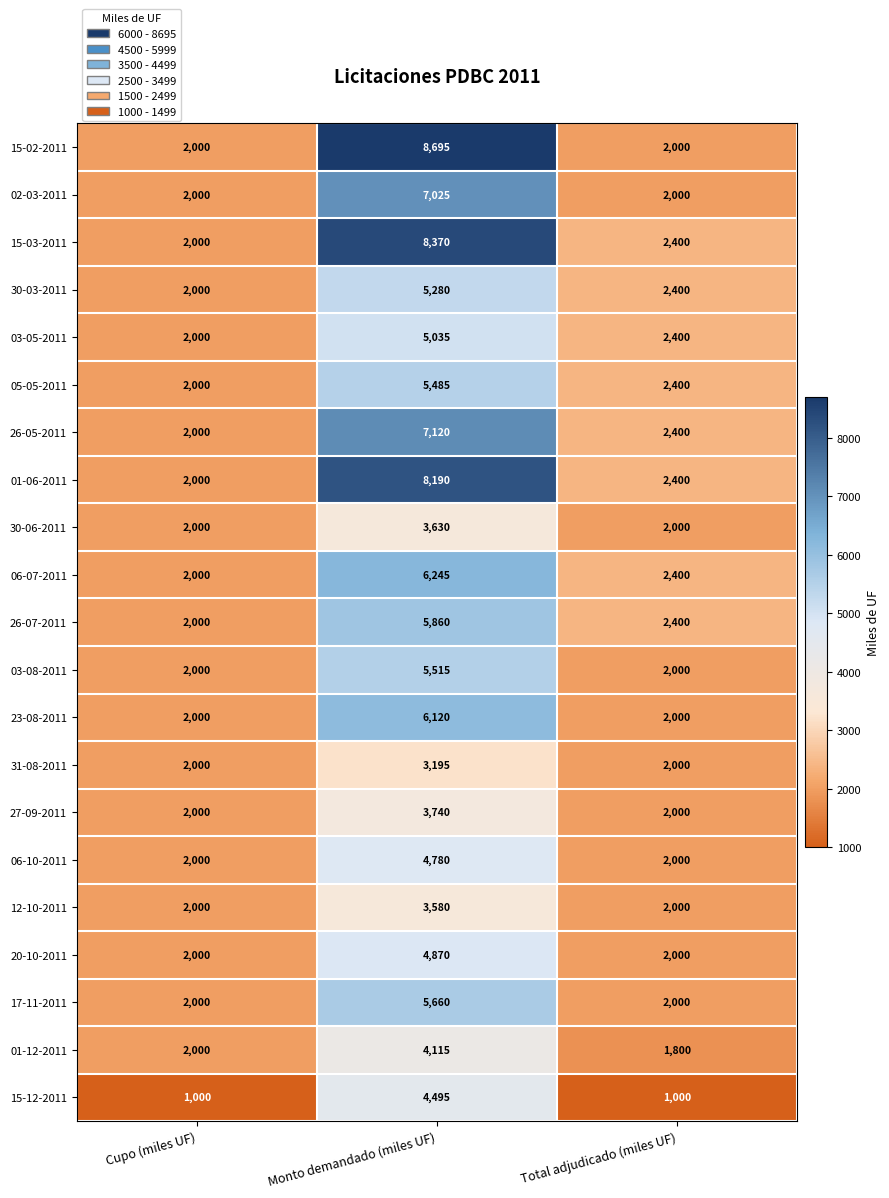

What is the spread (max minus min) of values at Monto demandado (miles UF)?

5500